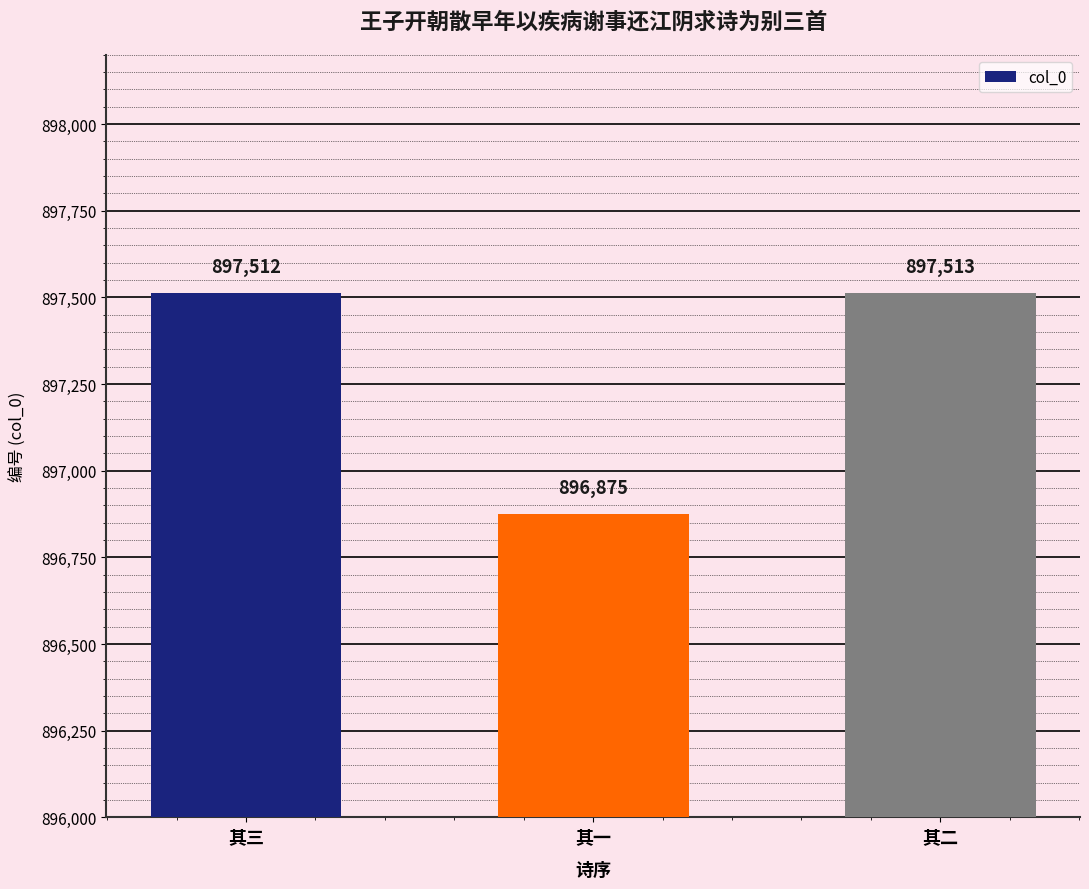

Reading left to right, what are all the values shown in this chart?

897512	896875	897513